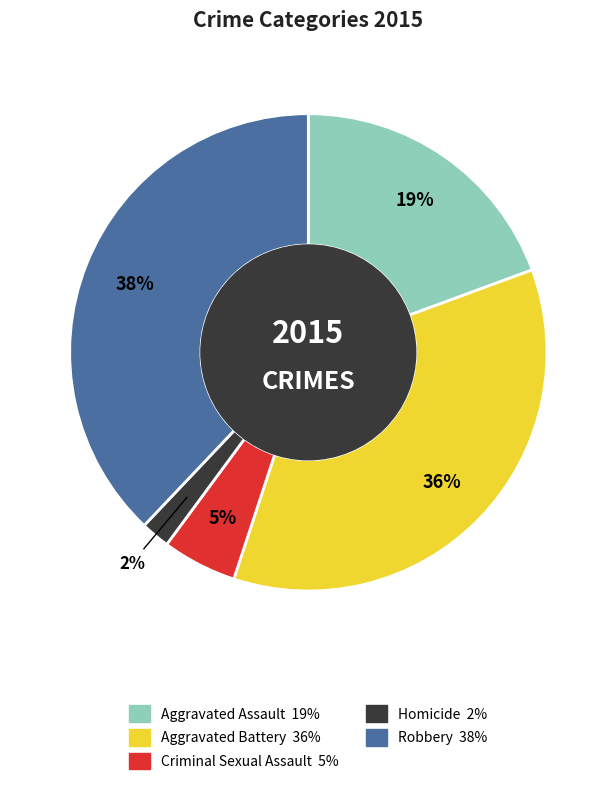

To the nearest percent, what portion does Robbery represent?

38%